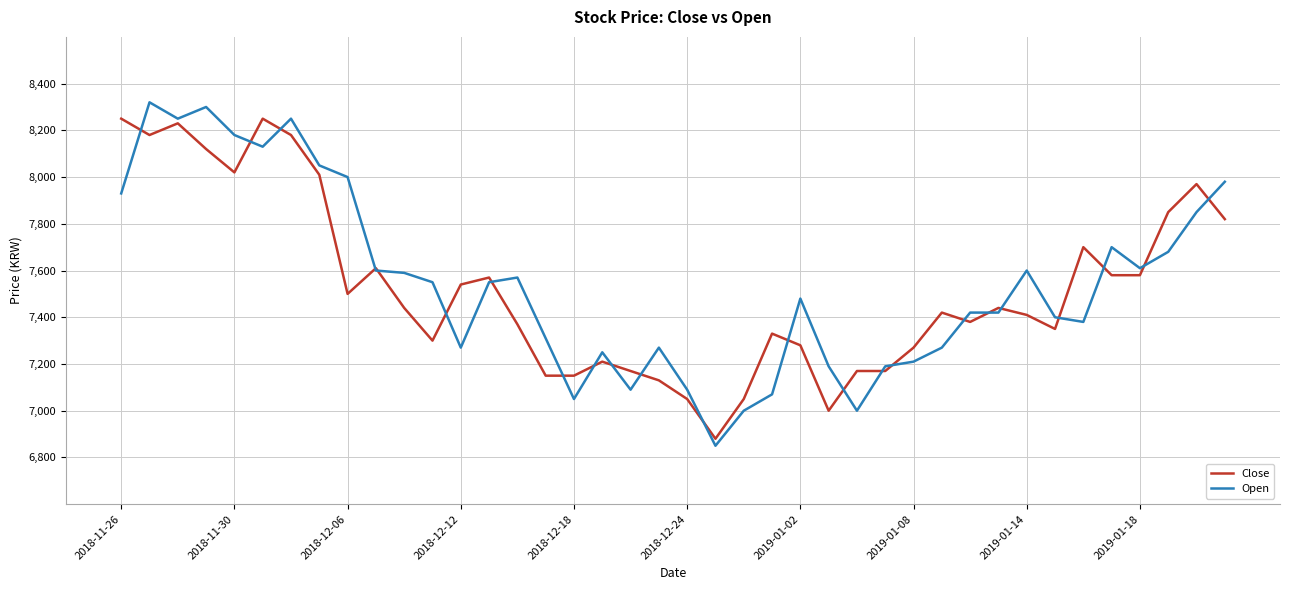

Which series has the largest range (max minus min)?

Open